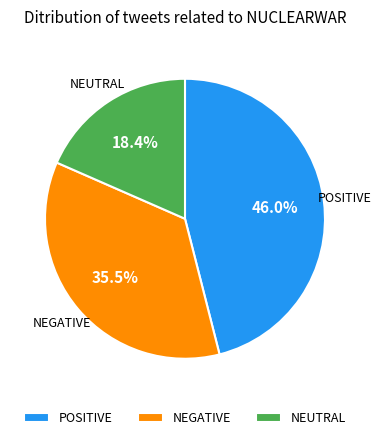

Which has a higher value, NEGATIVE or POSITIVE?

POSITIVE